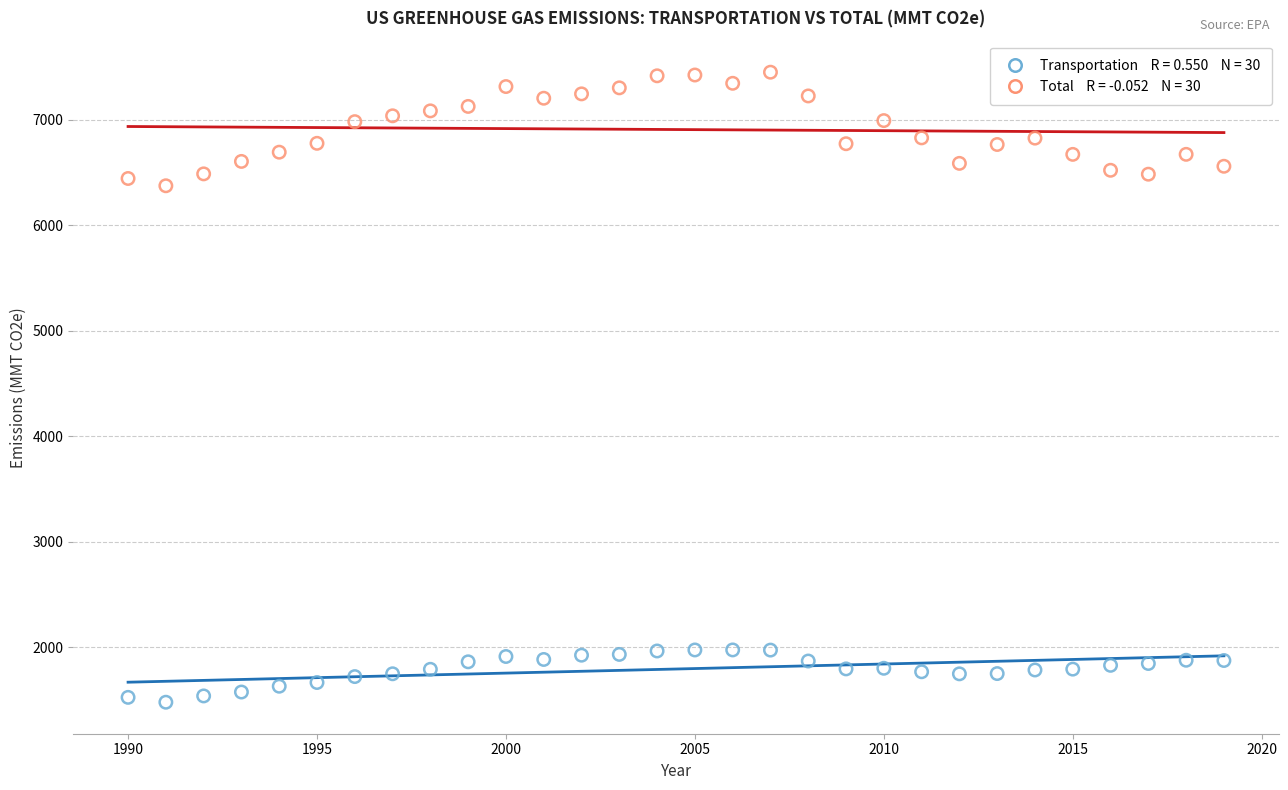

Across all data points, what is the range of X values (max minus min)?

29.0